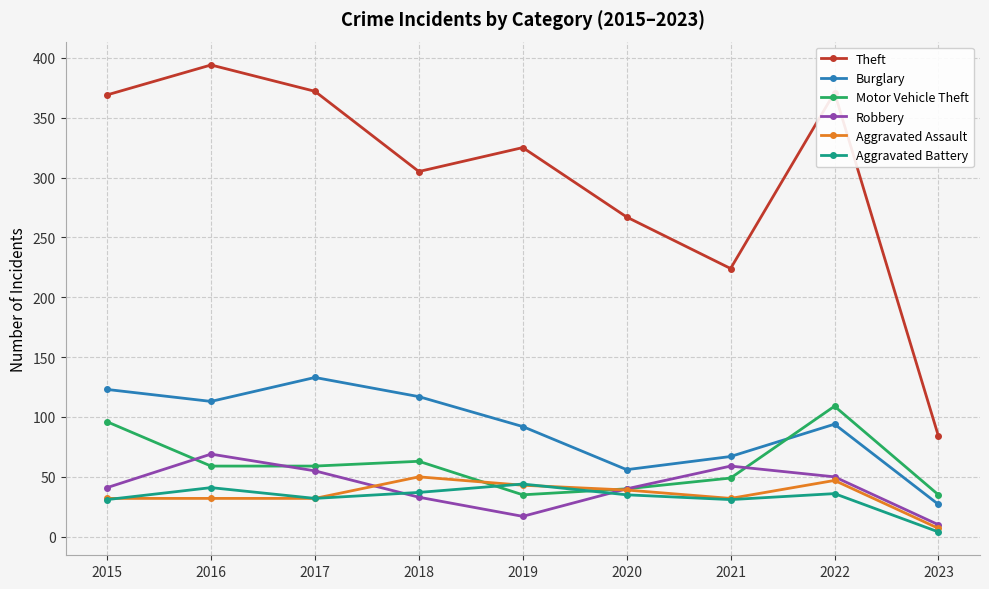

Which series has the widest spread of values?

Theft